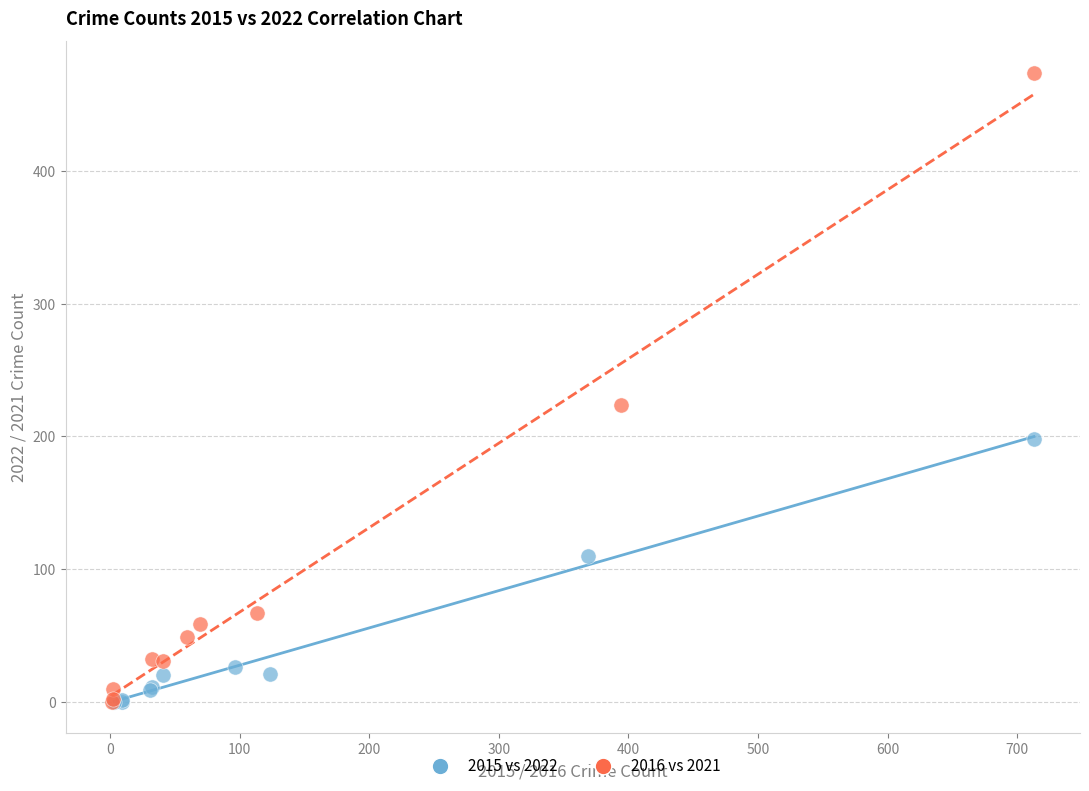

Which series contains the highest Y value?

2016 vs 2021